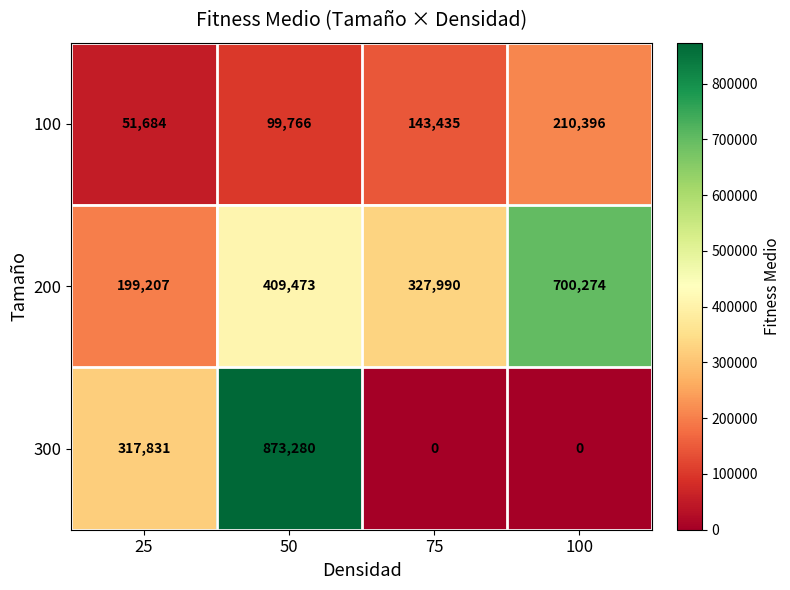

The value of 300 at 75 is -340735. True or false?

False